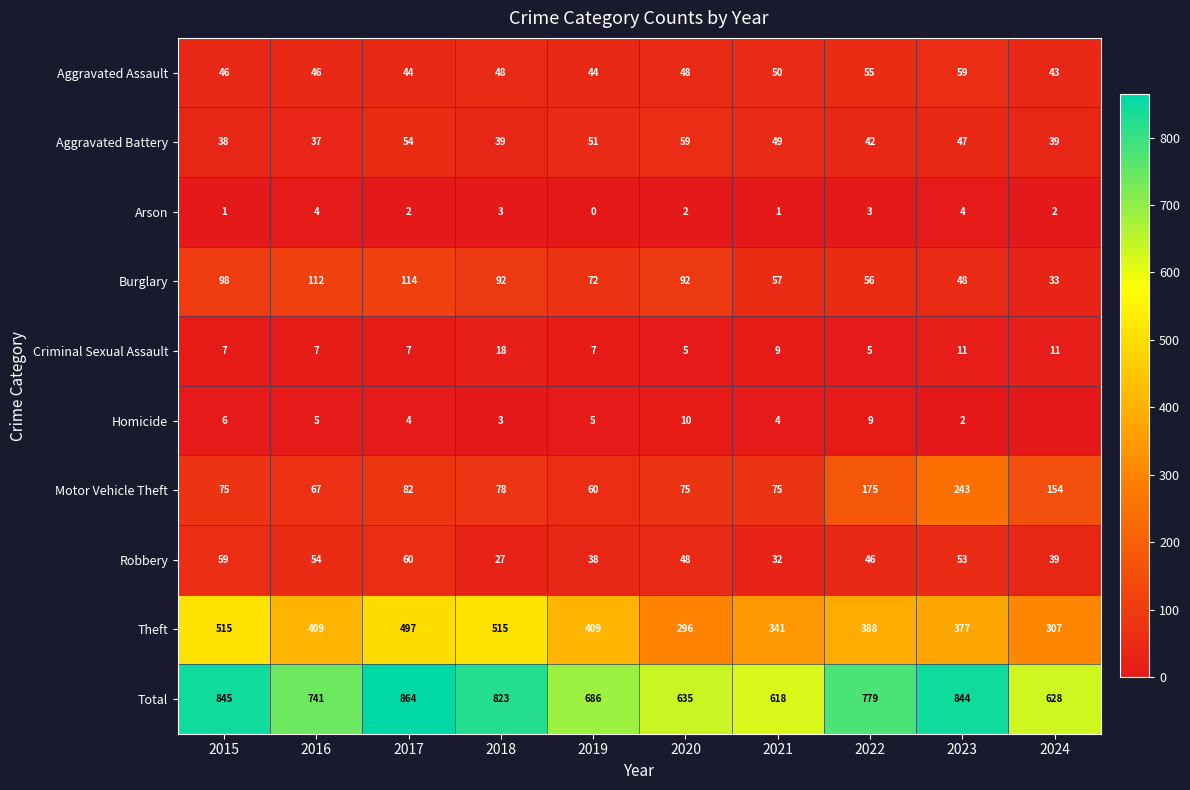

Is the value of Motor Vehicle Theft at 2018 greater than the value of Robbery at 2018?

Yes